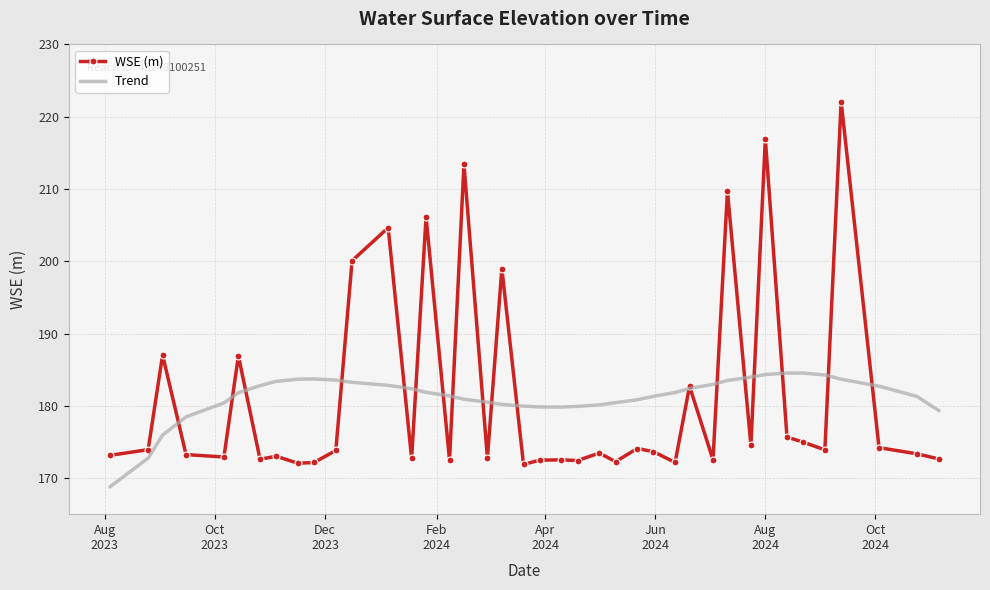

What is the highest value of the WSE (m) series?

222.1